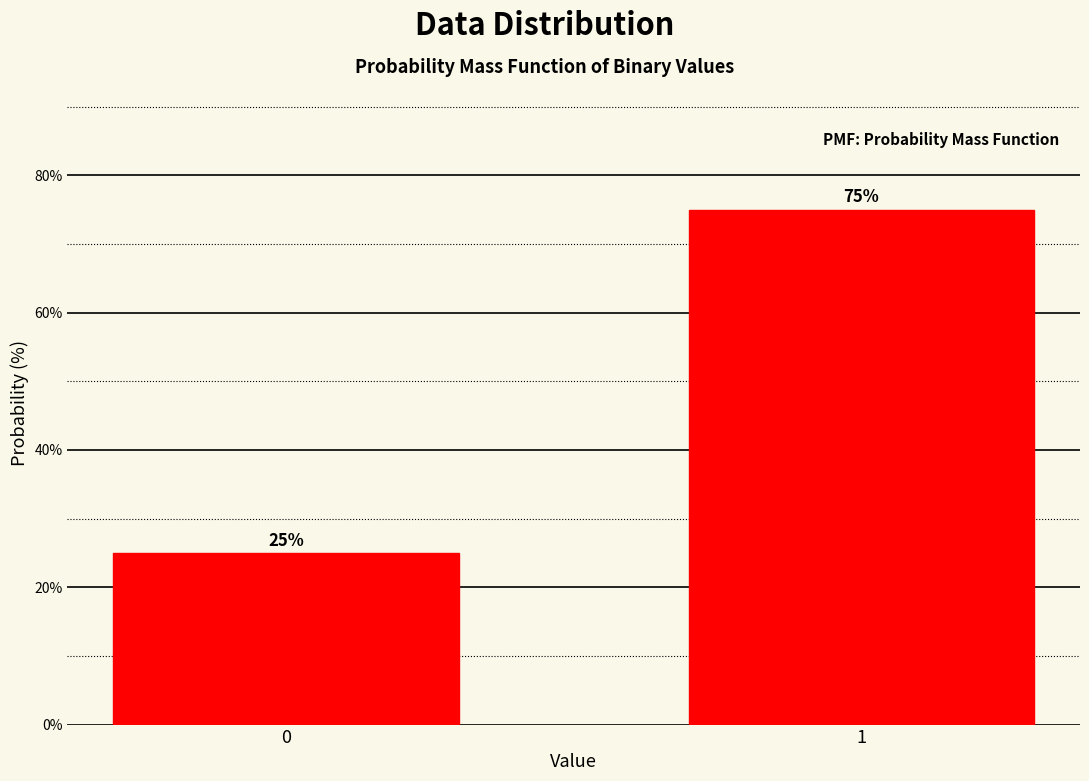

Reading left to right, transcribe all the data shown in this chart.

0=25	1=75